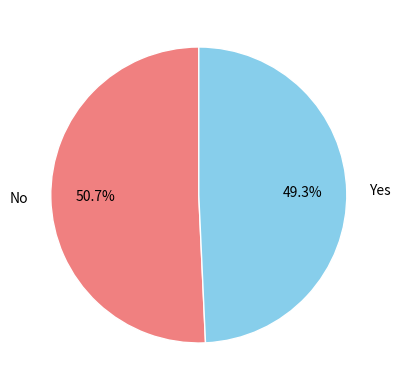

Which has a higher value, No or Yes?

No